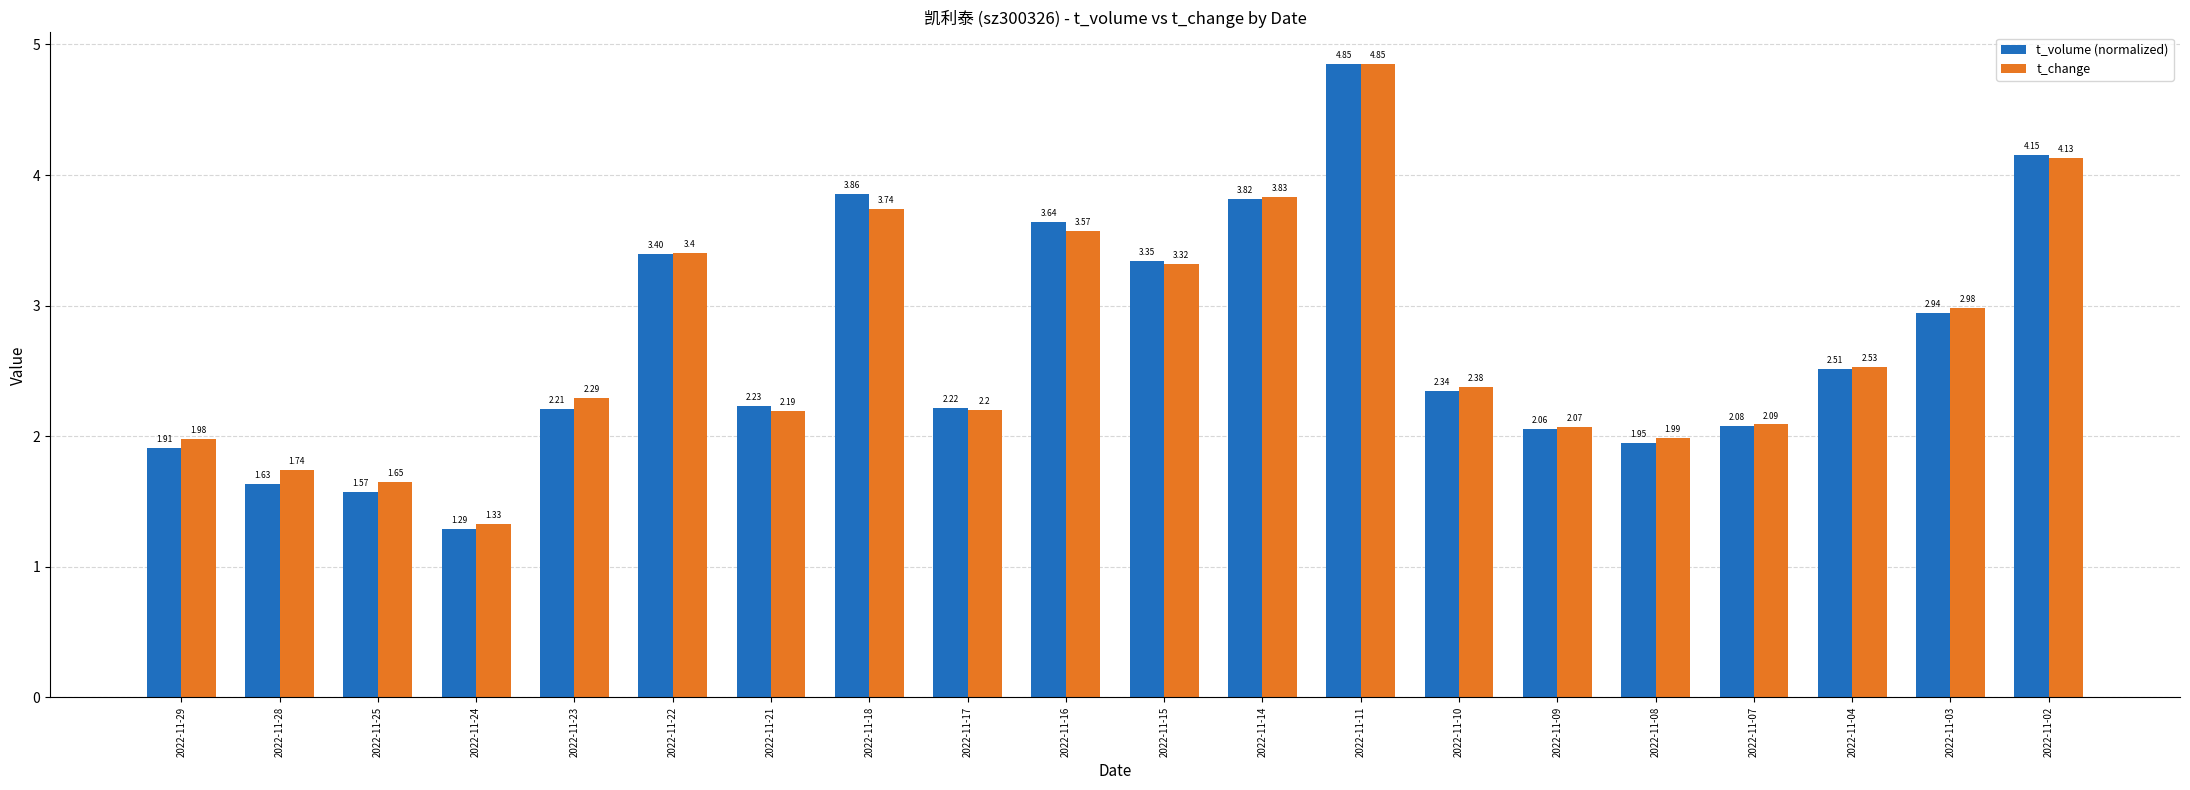

Count the number of categories in the chart.

20